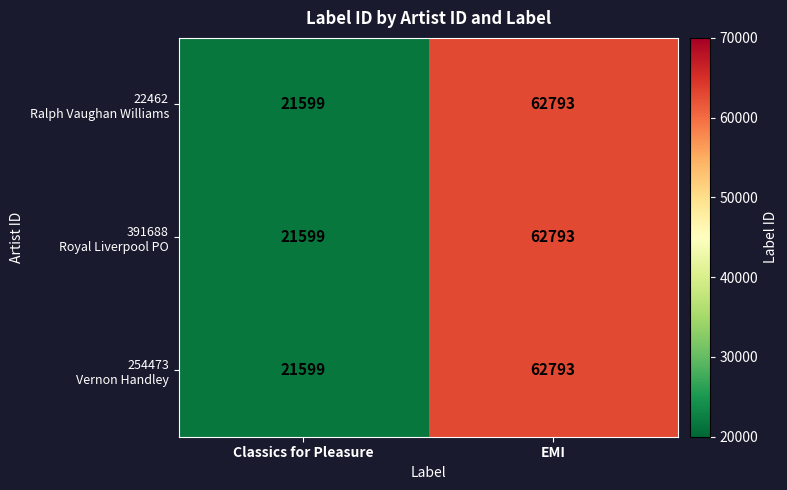

Count the number of categories in the chart.

2